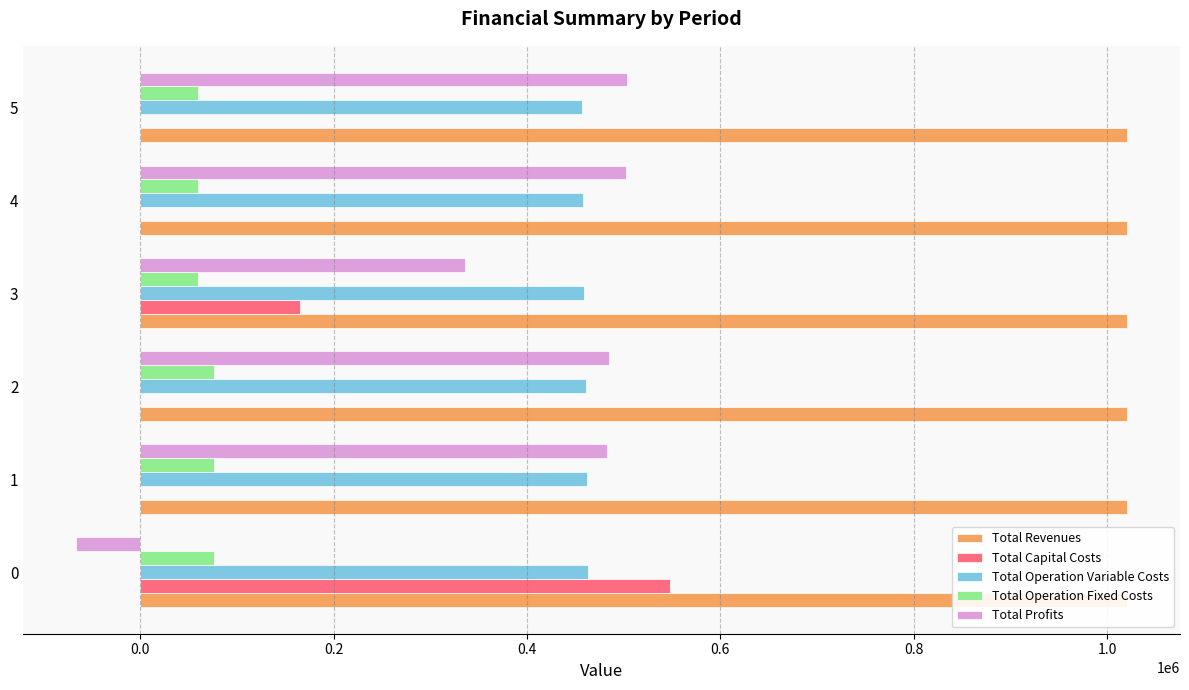

The value of Total Revenues at 0.0 is 1020955.1. True or false?

True